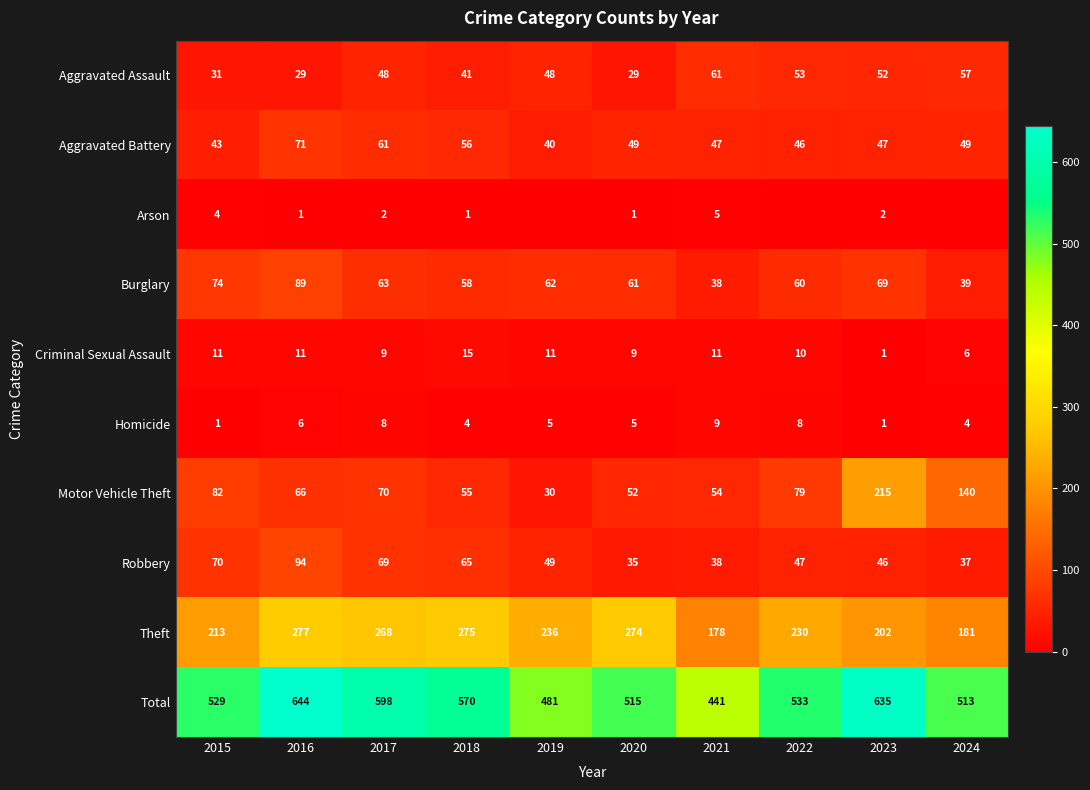

The value of Aggravated Assault at 2022 is 90. True or false?

False